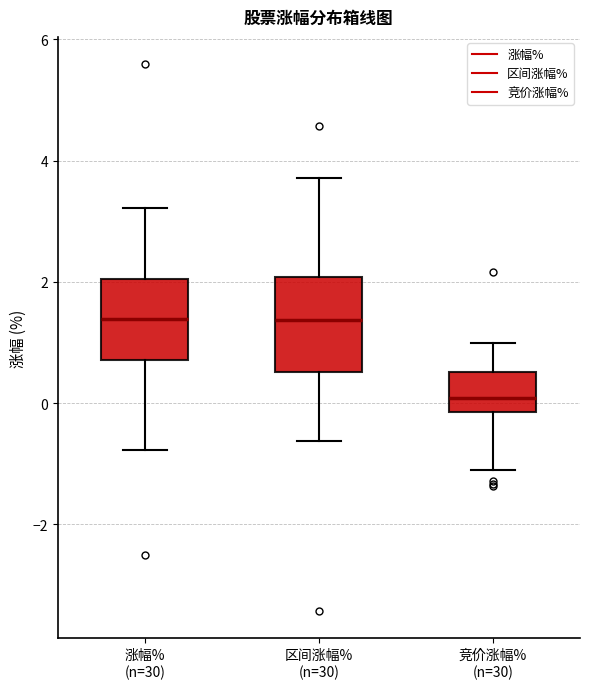

Reading left to right, transcribe this box plot: for each box, give where its median line is, the range the box spans, and where its two whiskers end, as read against the y-axis. The values are not printed on the chart, so give them approximately, as read against the axis.

涨幅% (n=30): median 1.4, box 0.8 to 2.0, whiskers -0.8 to 3.2
区间涨幅% (n=30): median 1.4, box 0.6 to 2.0, whiskers -0.6 to 3.8
竞价涨幅% (n=30): median 0.0, box -0.2 to 0.6, whiskers -1.0 to 1.0